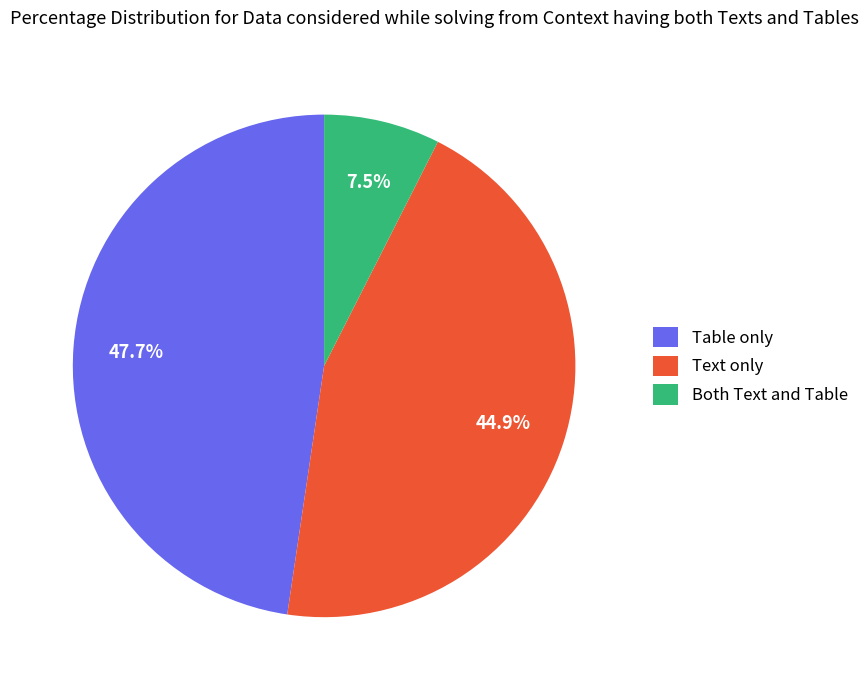

Which slice is the smallest?

Both Text and Table